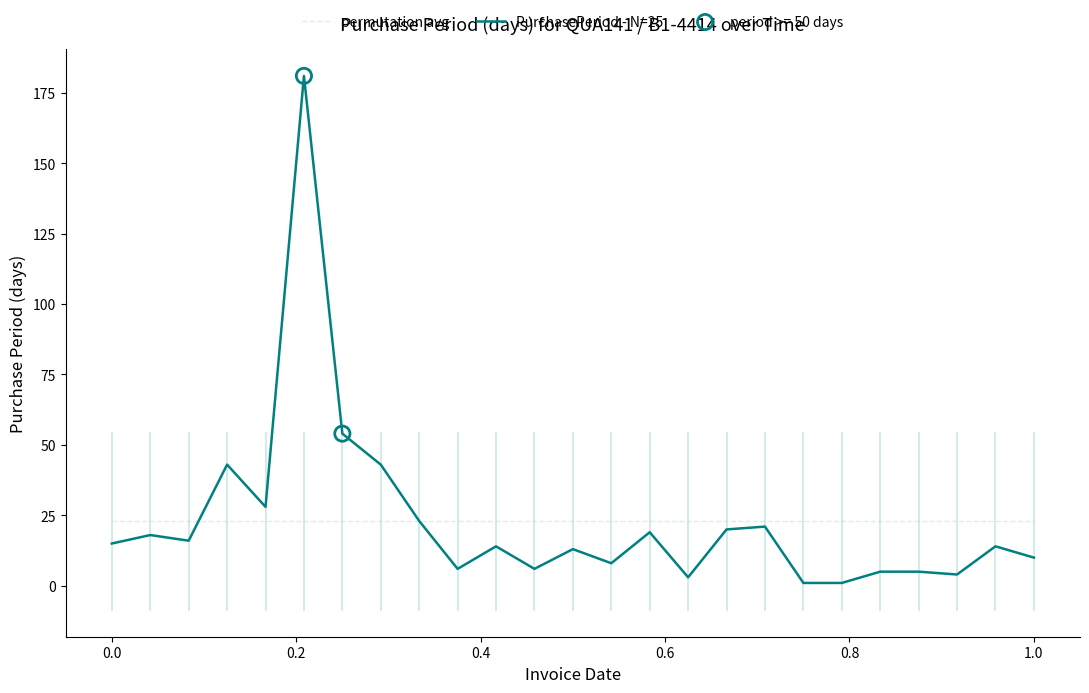

Which series has the widest spread of values?

PurchasePeriod - N=25